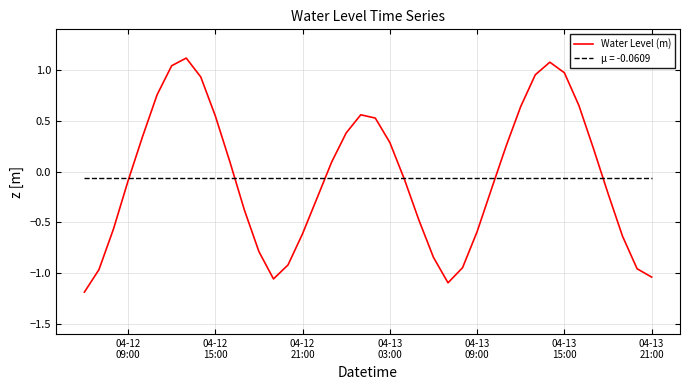

What is the minimum value for Water Level (m)?

-1.2